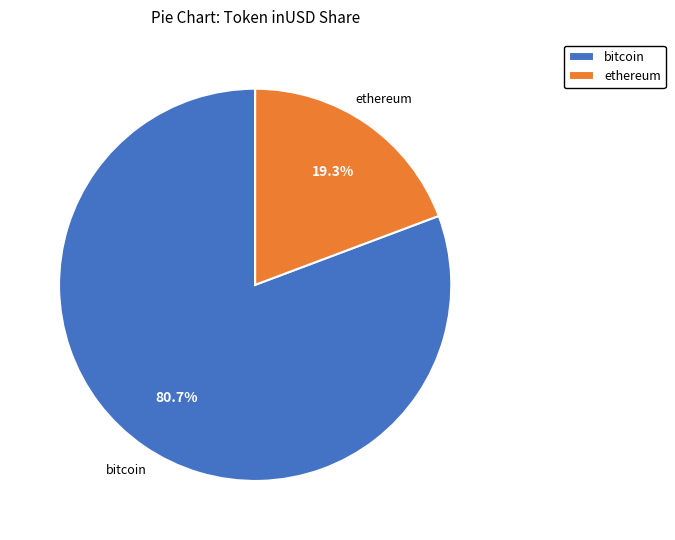

How many slices are in this pie chart?

2